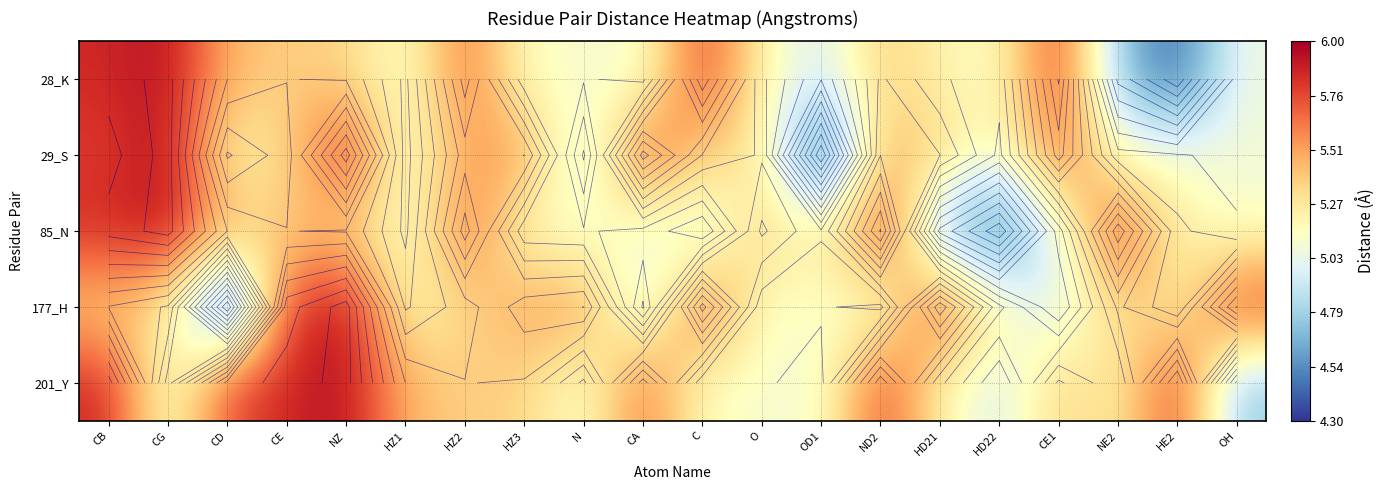

Rank the series by their maximum value, from highest to lowest.

29_S, 177_H, 28_K, 85_N, 201_Y